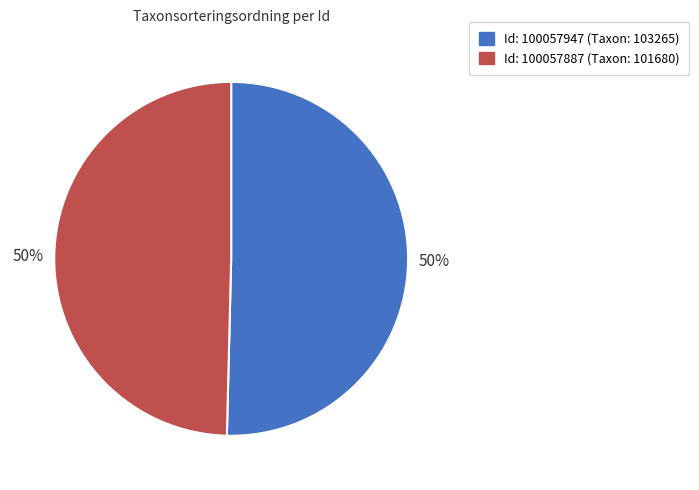

To the nearest percent, what is the average slice percentage?

50%